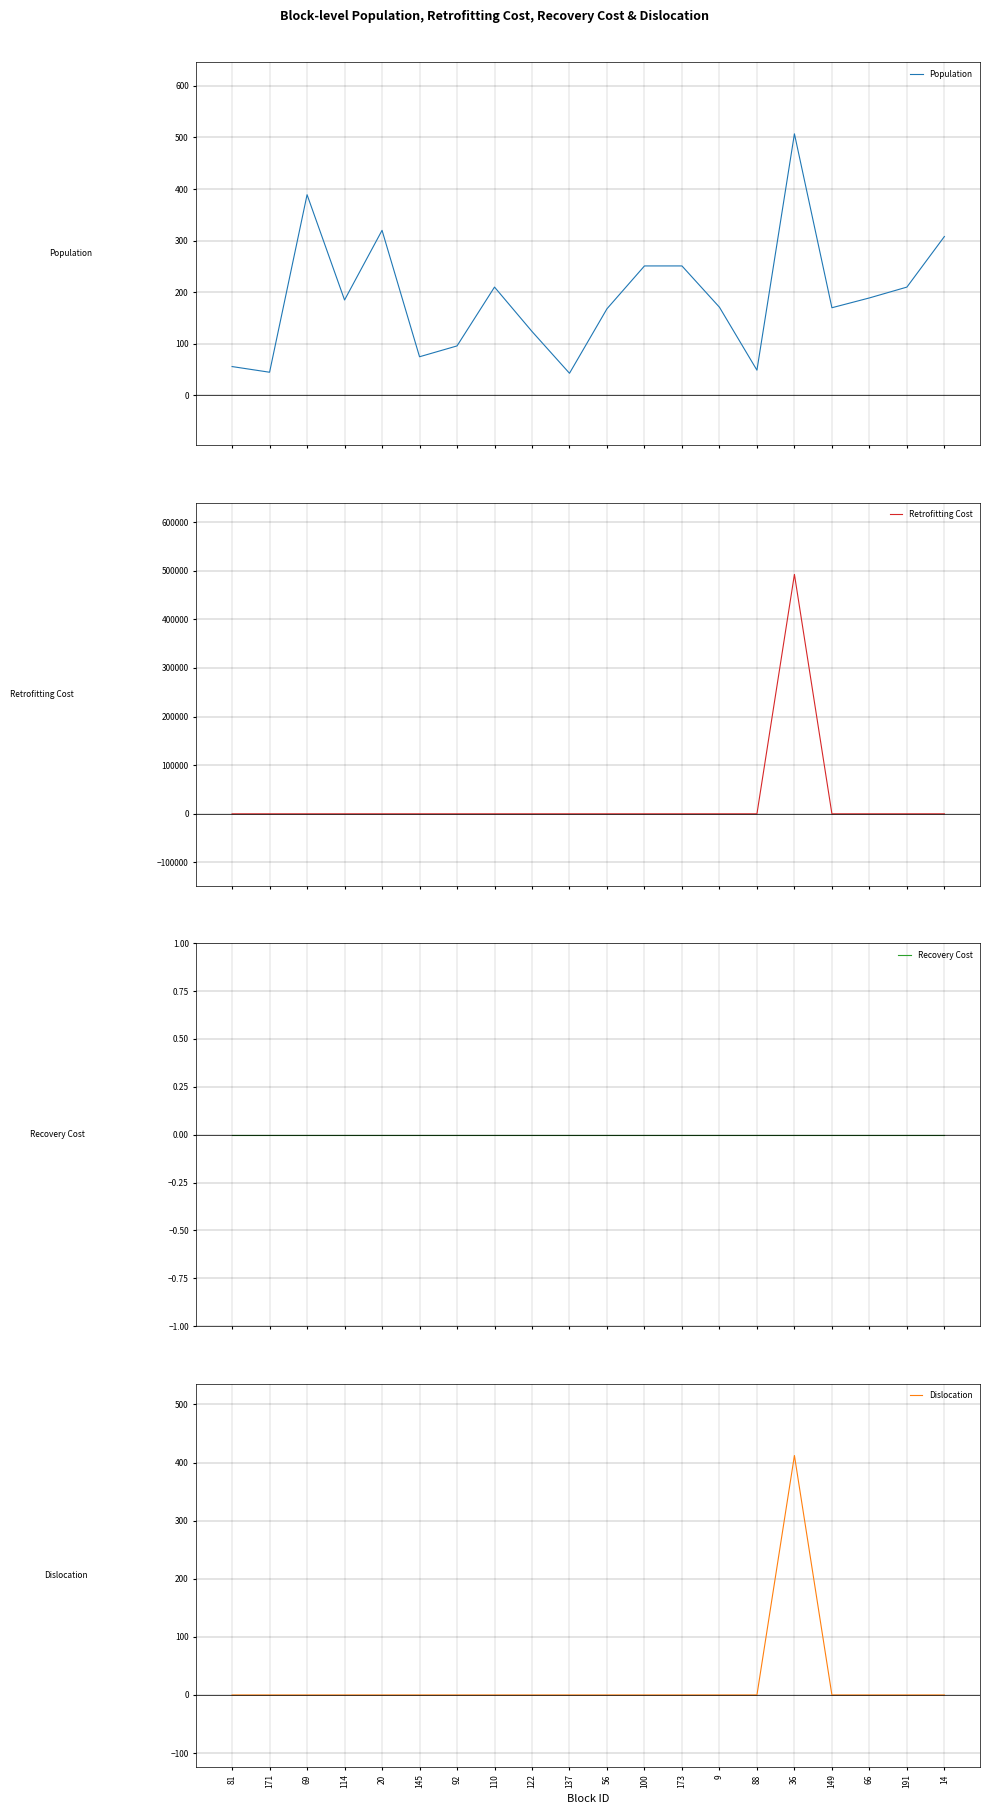

Which series changed the most between 145 and 36?

Retrofitting Cost